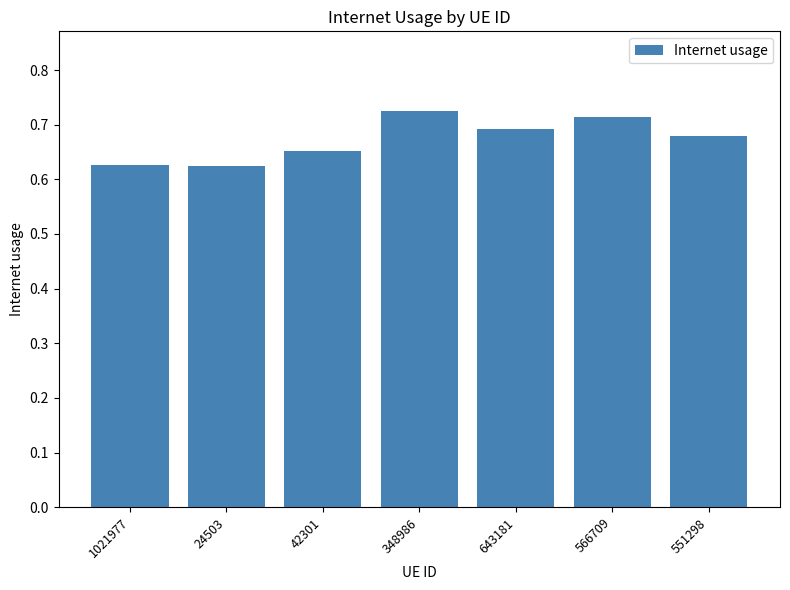

The chart shows a value of 1.2 at 643181. True or false?

False